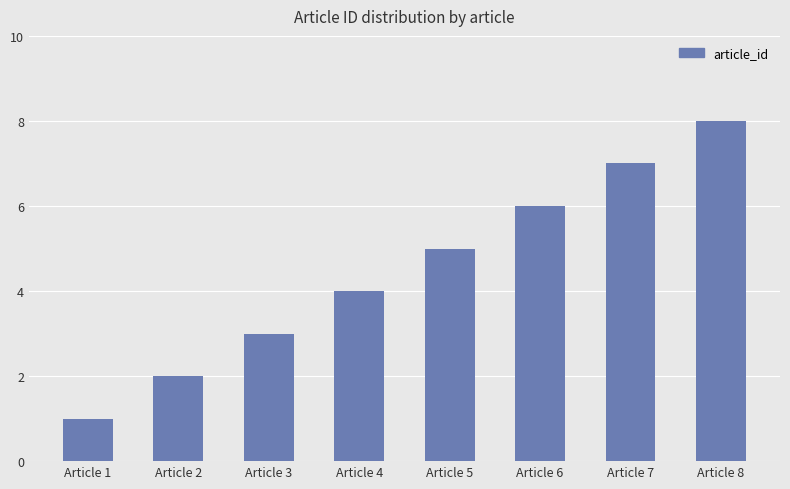

Does the chart contain any negative values?

No